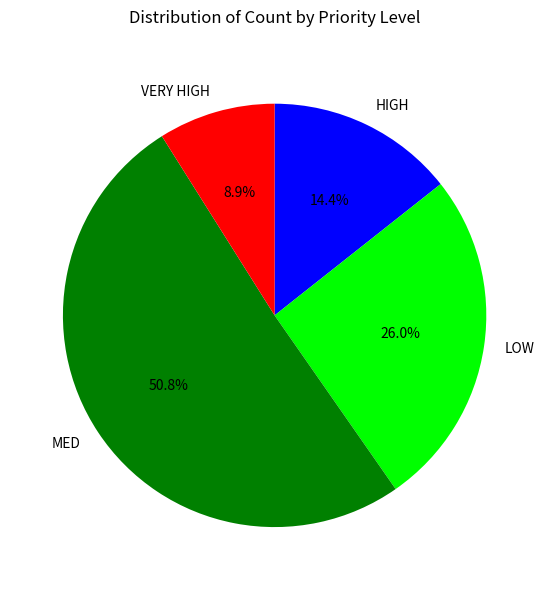

True or false: MED accounts for 57% of the total.

False